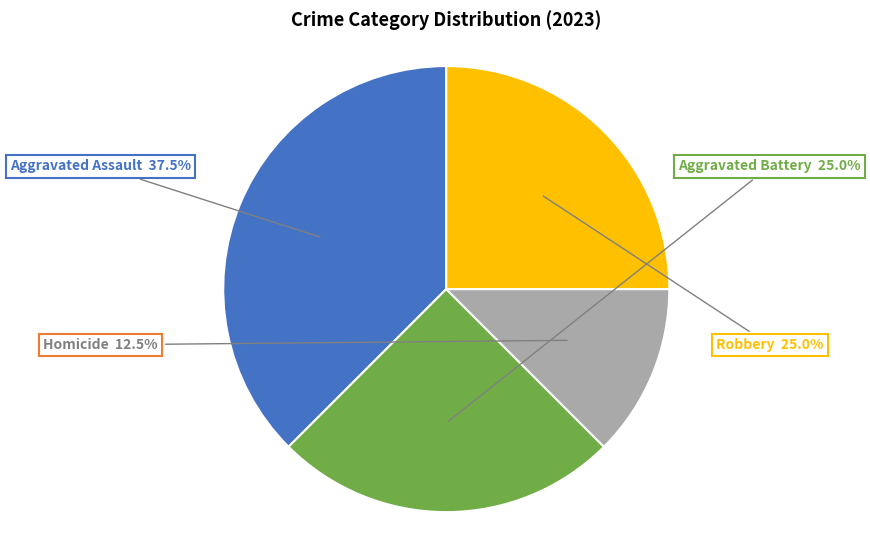

Is there any slice that represents more than half of the pie?

No